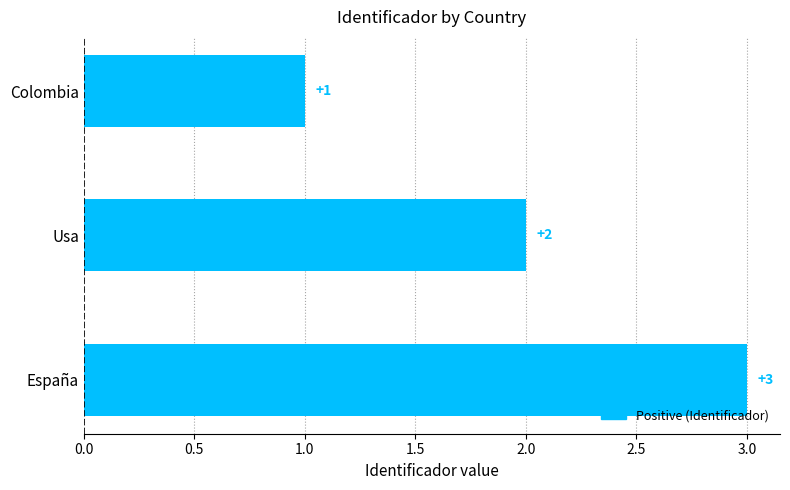

How many values are between 1 and 3?

3